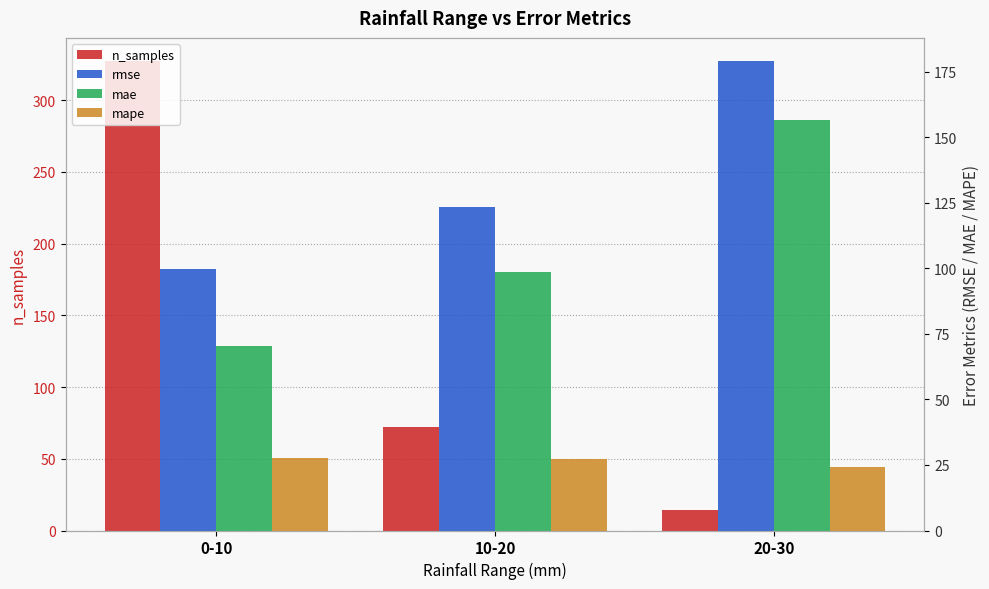

What is the sum of all mae values?

325.5